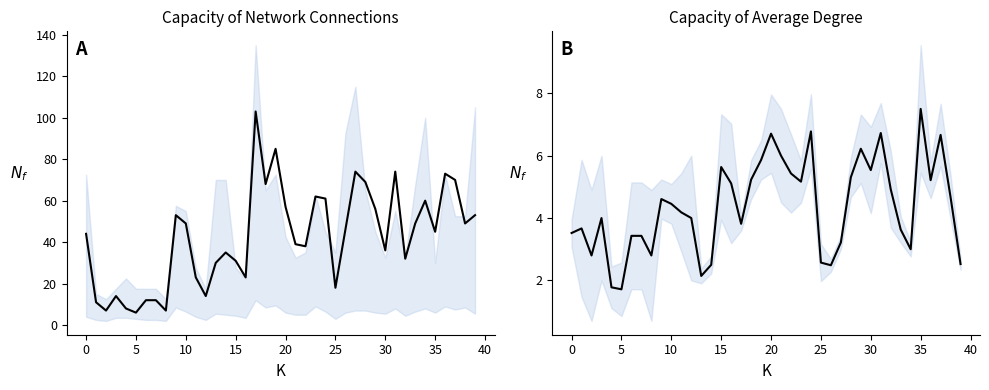

What is the sum of all Durchschnittsgrad values?

175.0